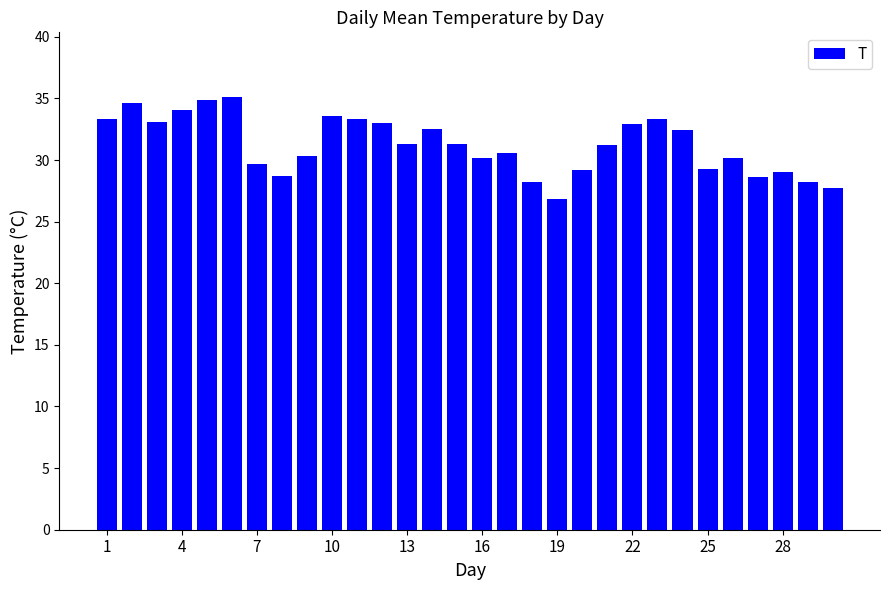

What is the average value?

31.2